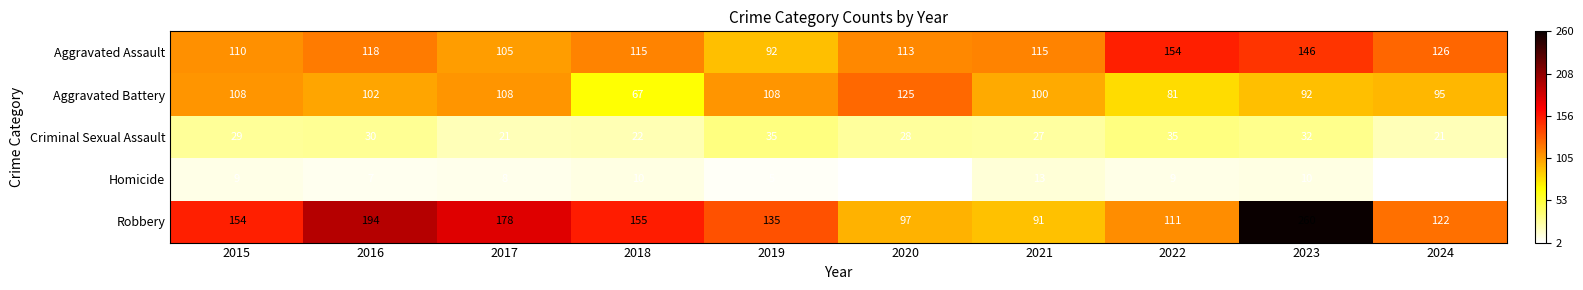

Count the number of data series in this chart.

5